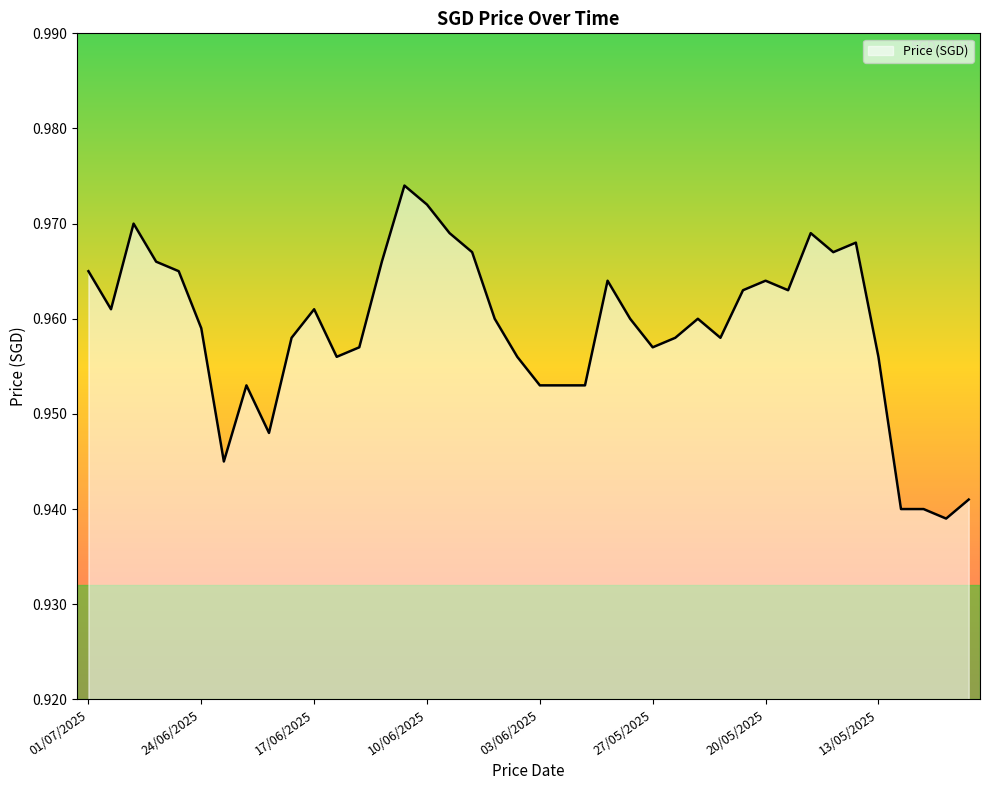

How many lines are shown in the chart?

1